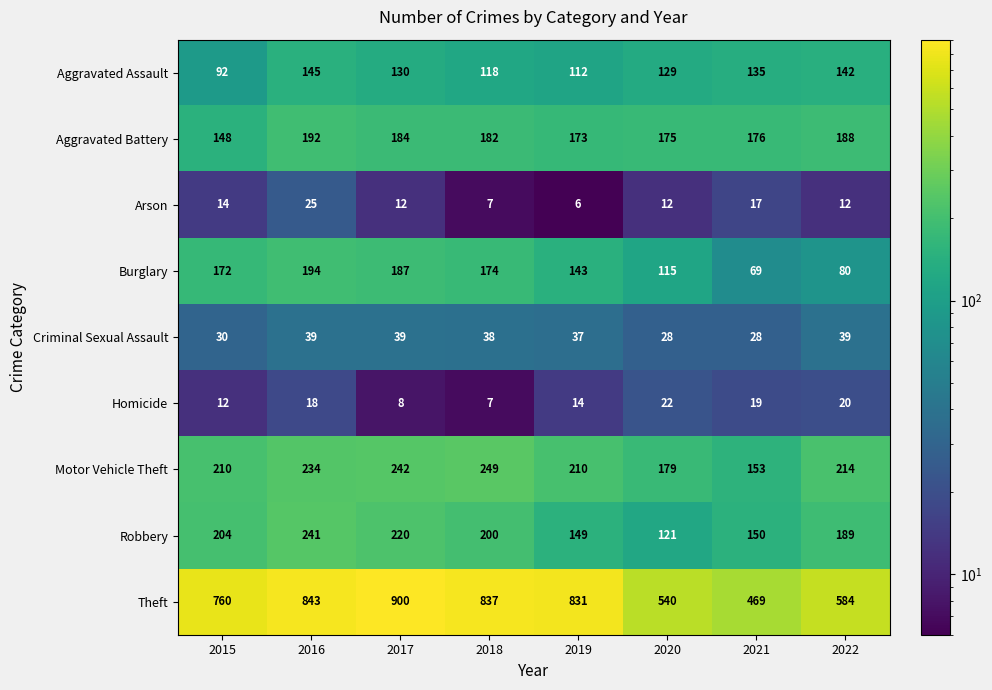

True or false: Arson has a value of 17 at 2021.

True